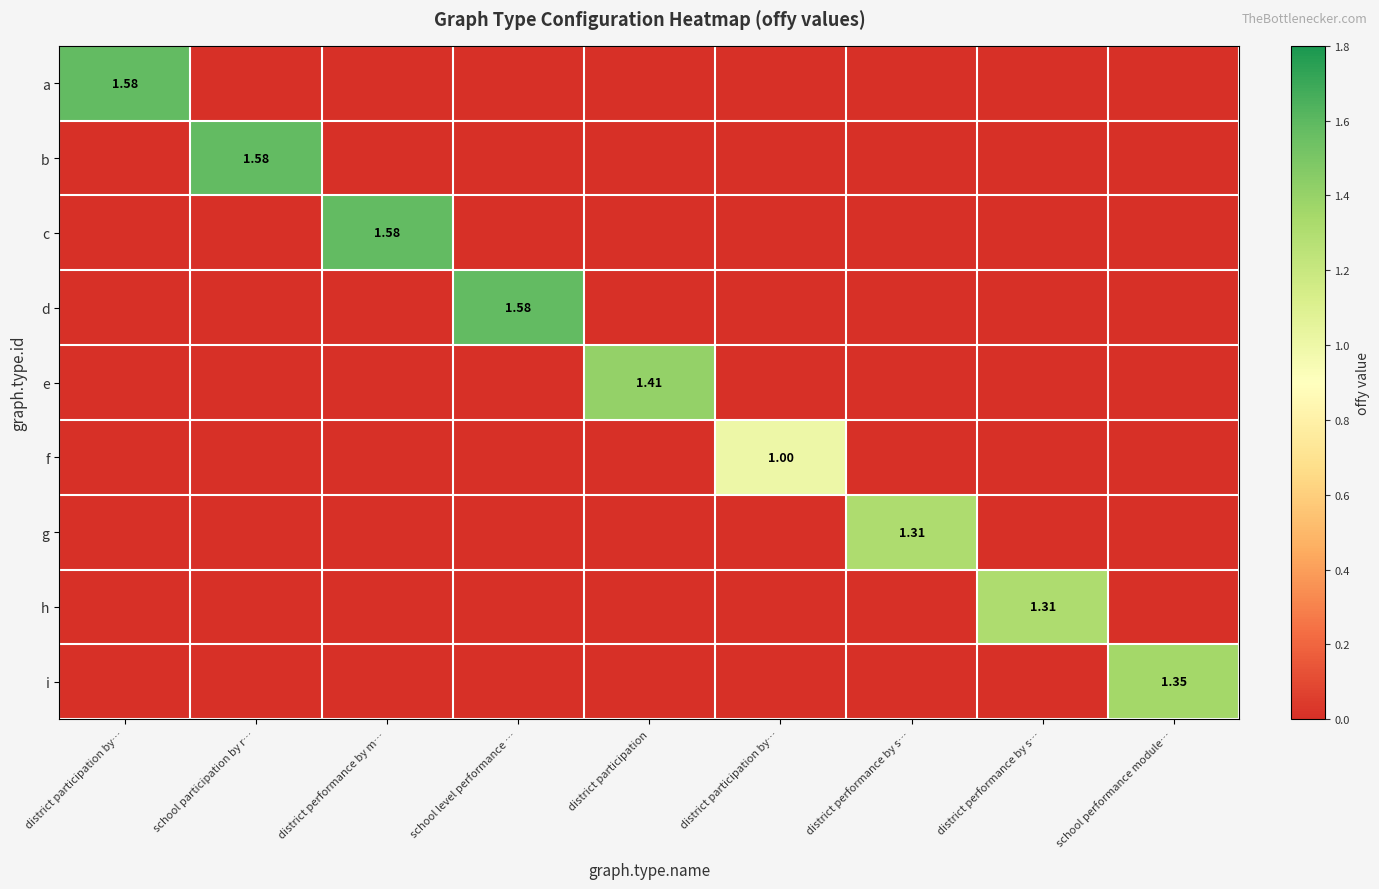

Between district participation and school performance module…, which series saw the biggest shift?

e